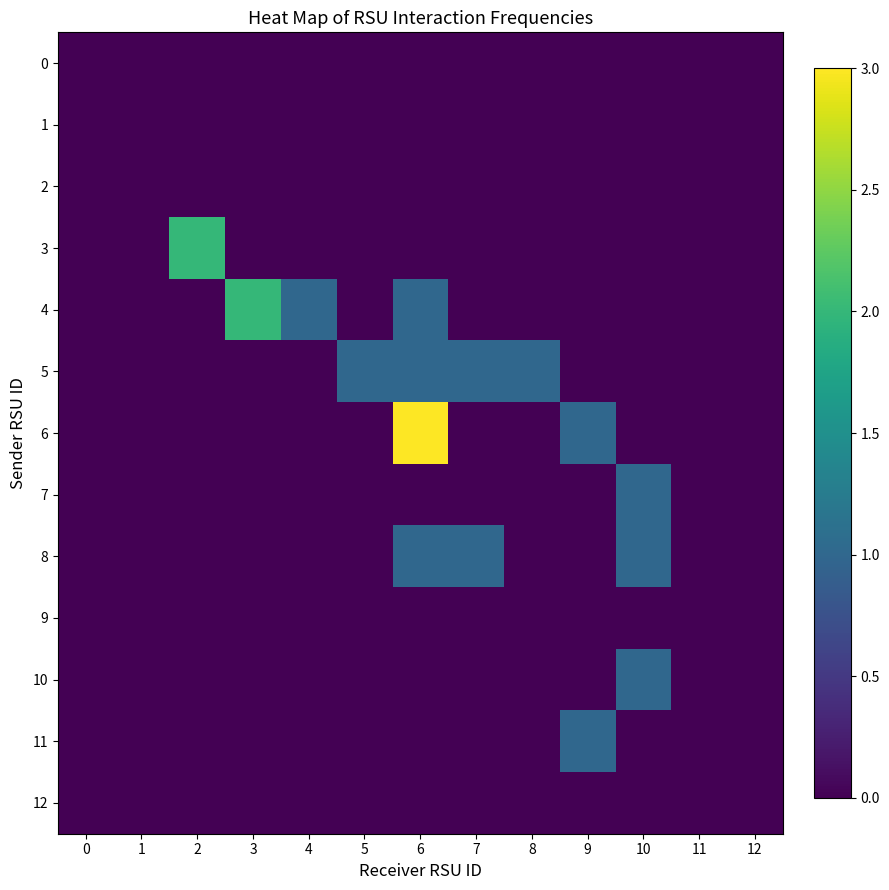

Reading left to right, list all the values displayed in this chart.

0: 0=0	1=0	2=0	3=0	4=0	5=0	6=0	7=0	8=0	9=0	10=0	11=0	12=0
1: 0=0	1=0	2=0	3=0	4=0	5=0	6=0	7=0	8=0	9=0	10=0	11=0	12=0
2: 0=0	1=0	2=0	3=0	4=0	5=0	6=0	7=0	8=0	9=0	10=0	11=0	12=0
3: 0=0	1=0	2=2	3=0	4=0	5=0	6=0	7=0	8=0	9=0	10=0	11=0	12=0
4: 0=0	1=0	2=0	3=2	4=1	5=0	6=1	7=0	8=0	9=0	10=0	11=0	12=0
5: 0=0	1=0	2=0	3=0	4=0	5=1	6=1	7=1	8=1	9=0	10=0	11=0	12=0
6: 0=0	1=0	2=0	3=0	4=0	5=0	6=3	7=0	8=0	9=1	10=0	11=0	12=0
7: 0=0	1=0	2=0	3=0	4=0	5=0	6=0	7=0	8=0	9=0	10=1	11=0	12=0
8: 0=0	1=0	2=0	3=0	4=0	5=0	6=1	7=1	8=0	9=0	10=1	11=0	12=0
9: 0=0	1=0	2=0	3=0	4=0	5=0	6=0	7=0	8=0	9=0	10=0	11=0	12=0
10: 0=0	1=0	2=0	3=0	4=0	5=0	6=0	7=0	8=0	9=0	10=1	11=0	12=0
11: 0=0	1=0	2=0	3=0	4=0	5=0	6=0	7=0	8=0	9=1	10=0	11=0	12=0
12: 0=0	1=0	2=0	3=0	4=0	5=0	6=0	7=0	8=0	9=0	10=0	11=0	12=0